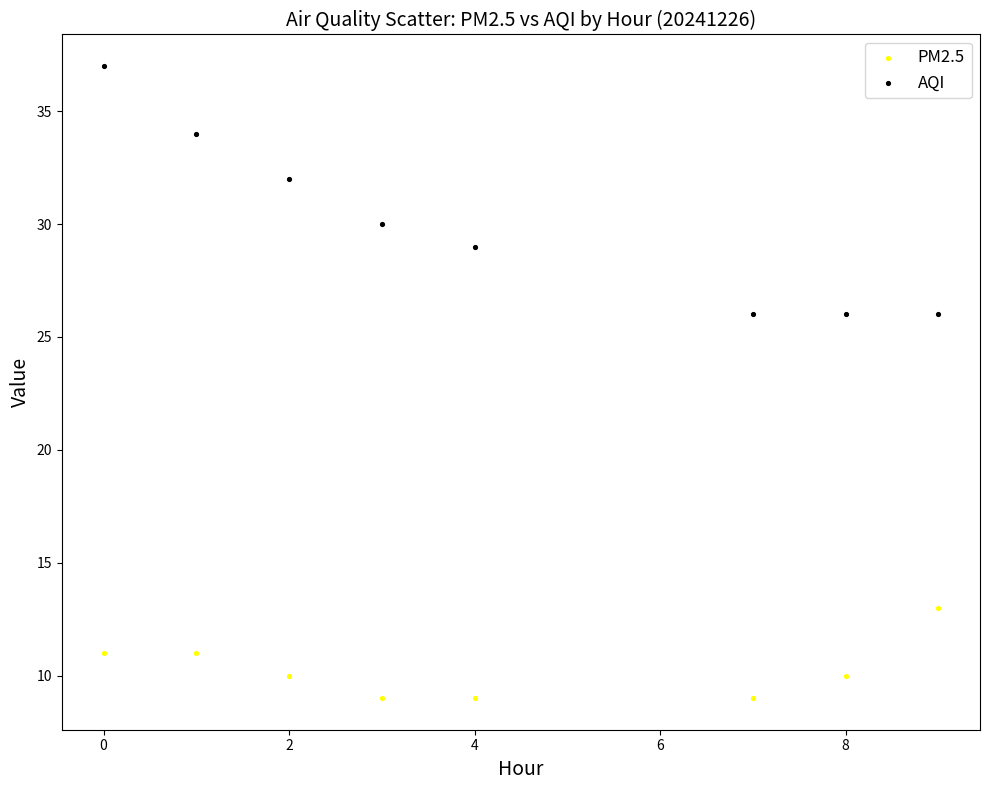

Which series has the widest spread of Y values?

AQI